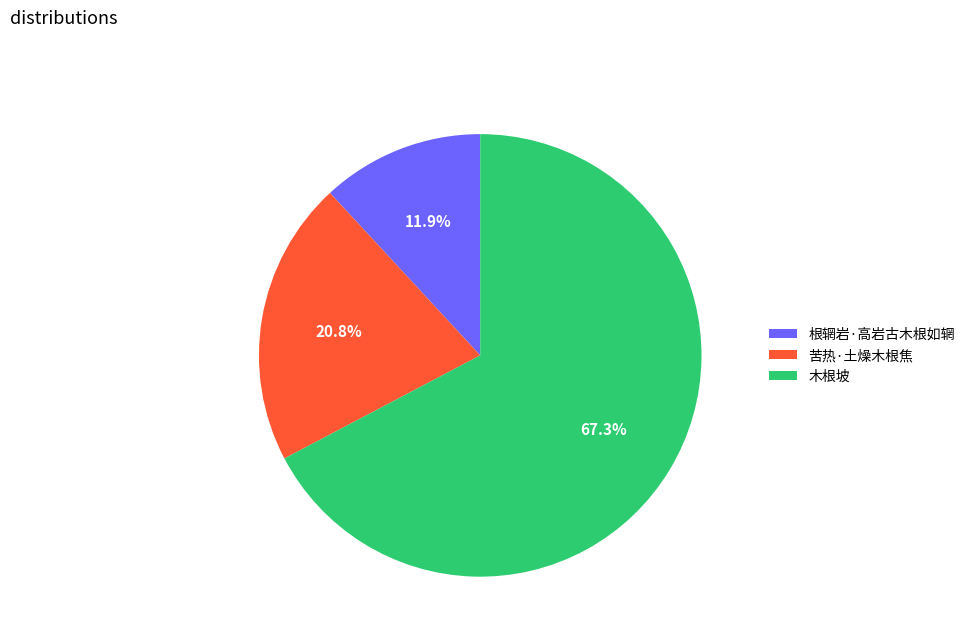

To the nearest percent, what is the combined percentage of 木根坡 and 苦热·土燥木根焦?

88%